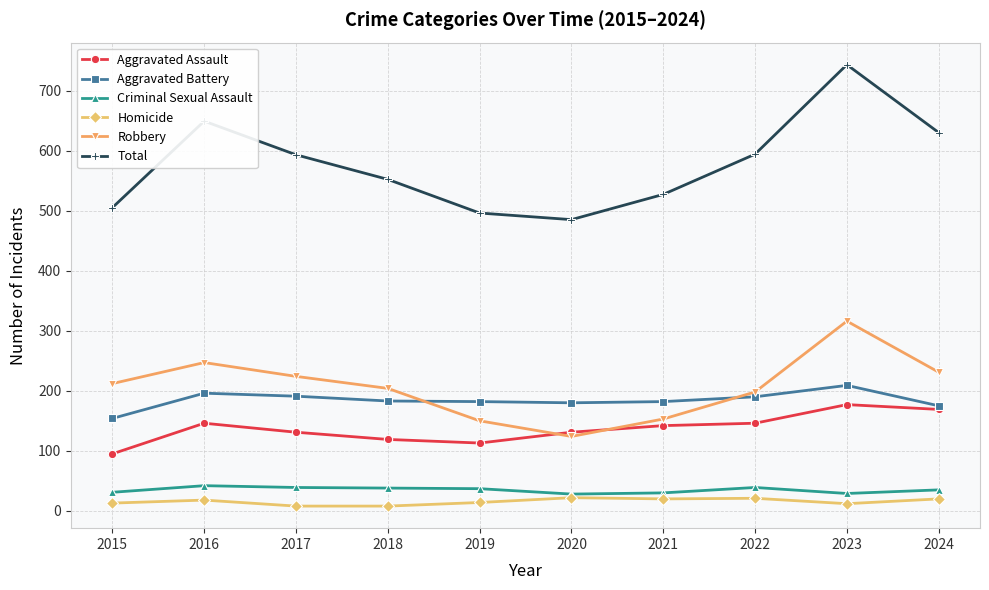

Which series has the largest total across all categories?

Total